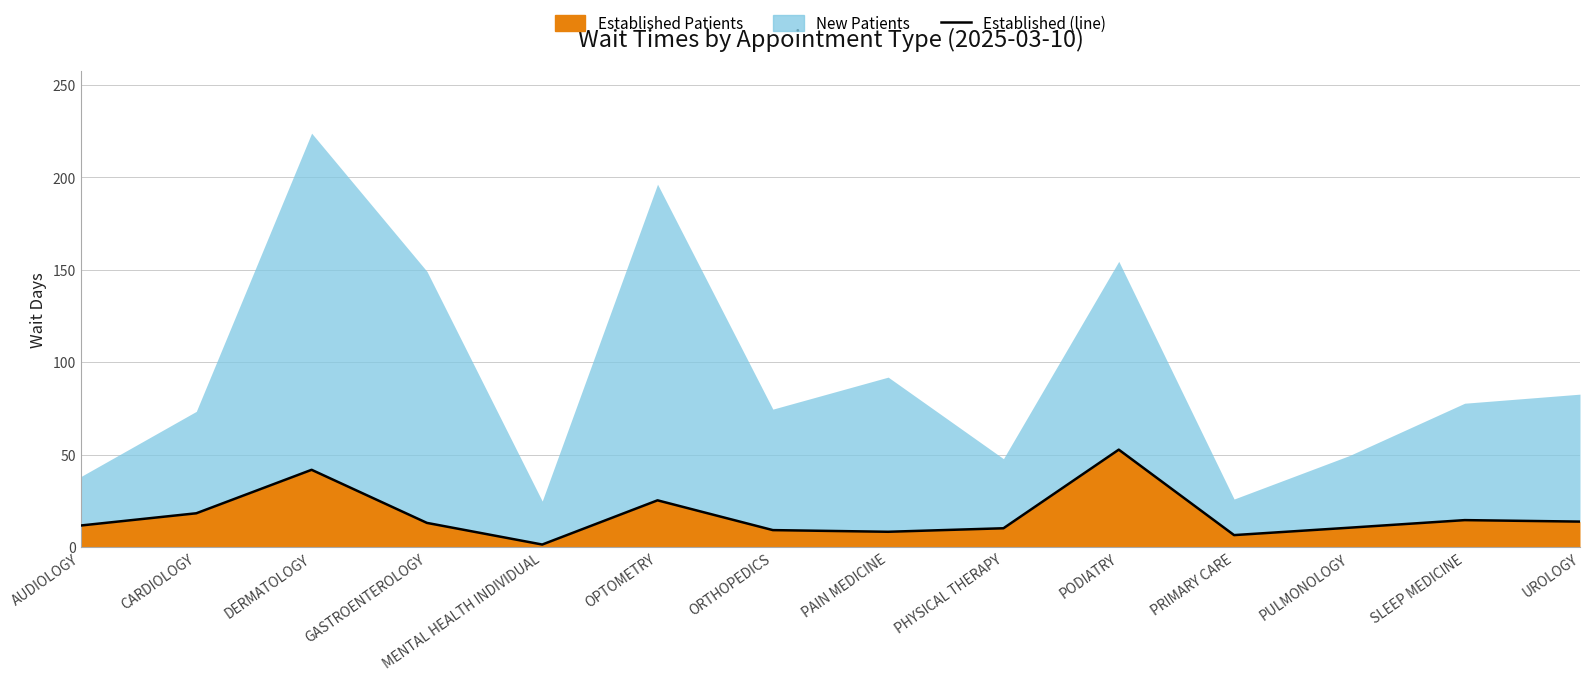

Reading right to left, extract all data points from this chart.

13.8	14.6	10.5	6.5	52.7	10.2	8.3	9.2	25.3	1.4	13.1	41.8	18.3	11.7